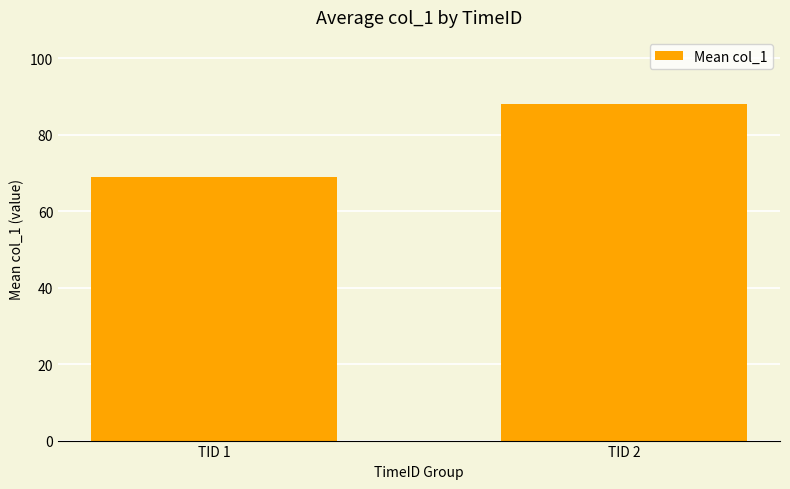

How many bars are there in total?

2